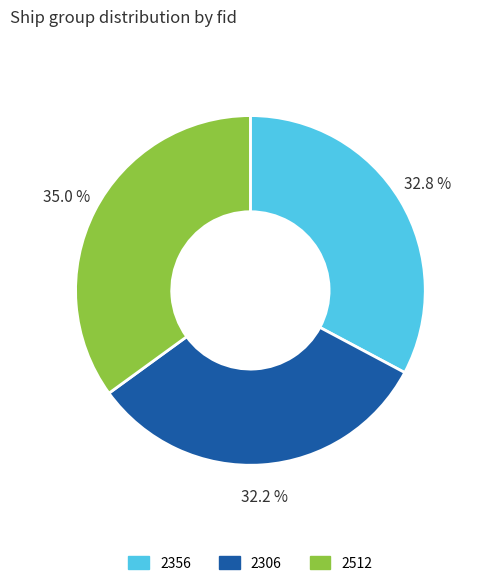

To the nearest percent, what is the difference between the largest and smallest slice percentages?

3%